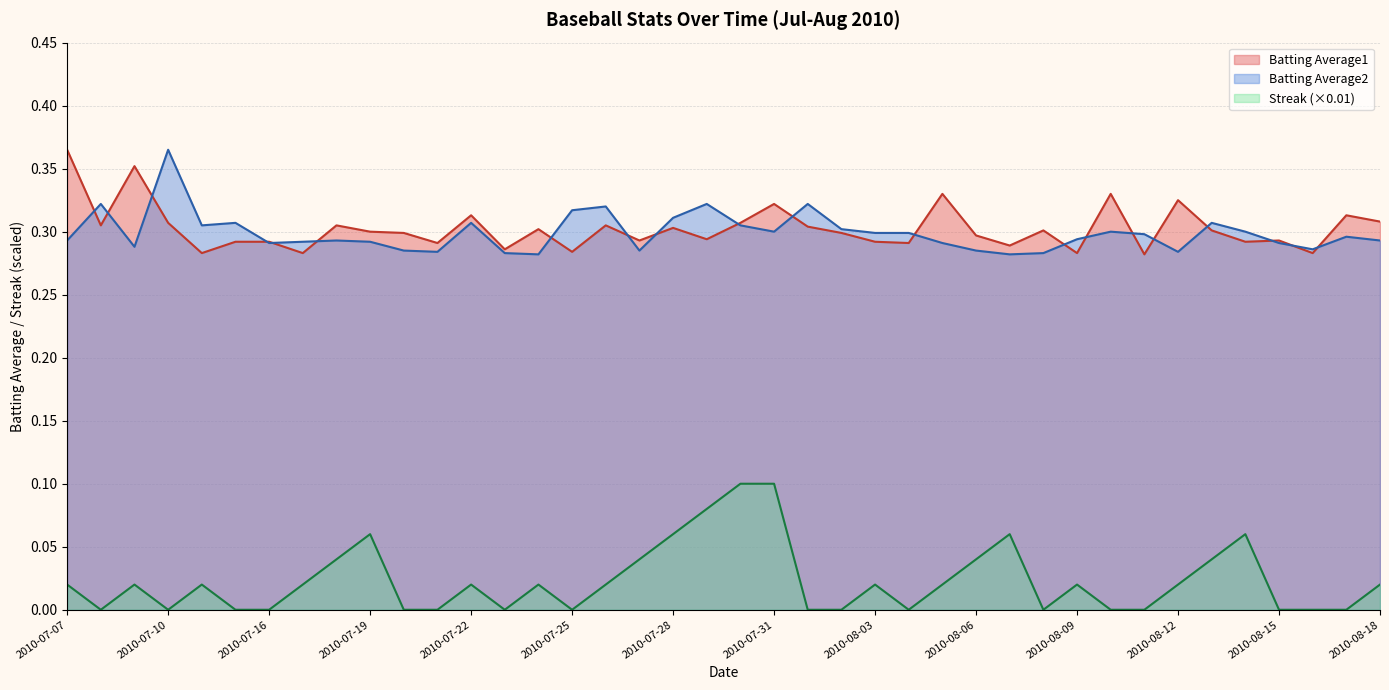

How many lines are shown in the chart?

3